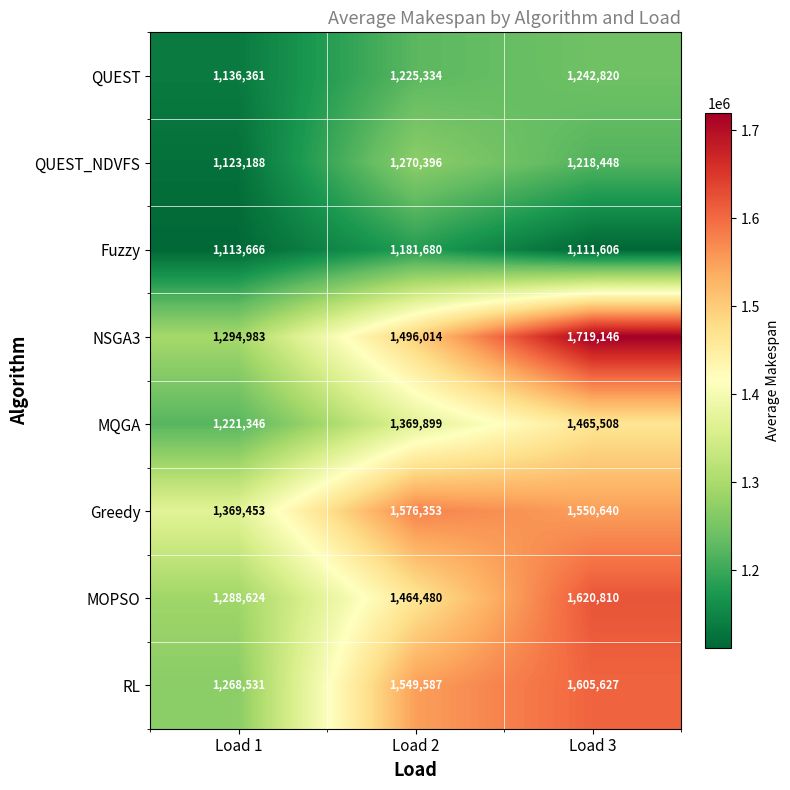

Read the MOPSO value at Load 2, to the nearest 10.

1464480